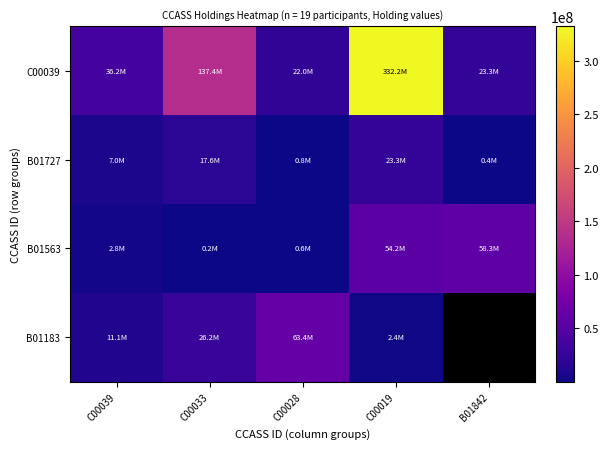

What is the total value across all series at C00028?

86866000.0